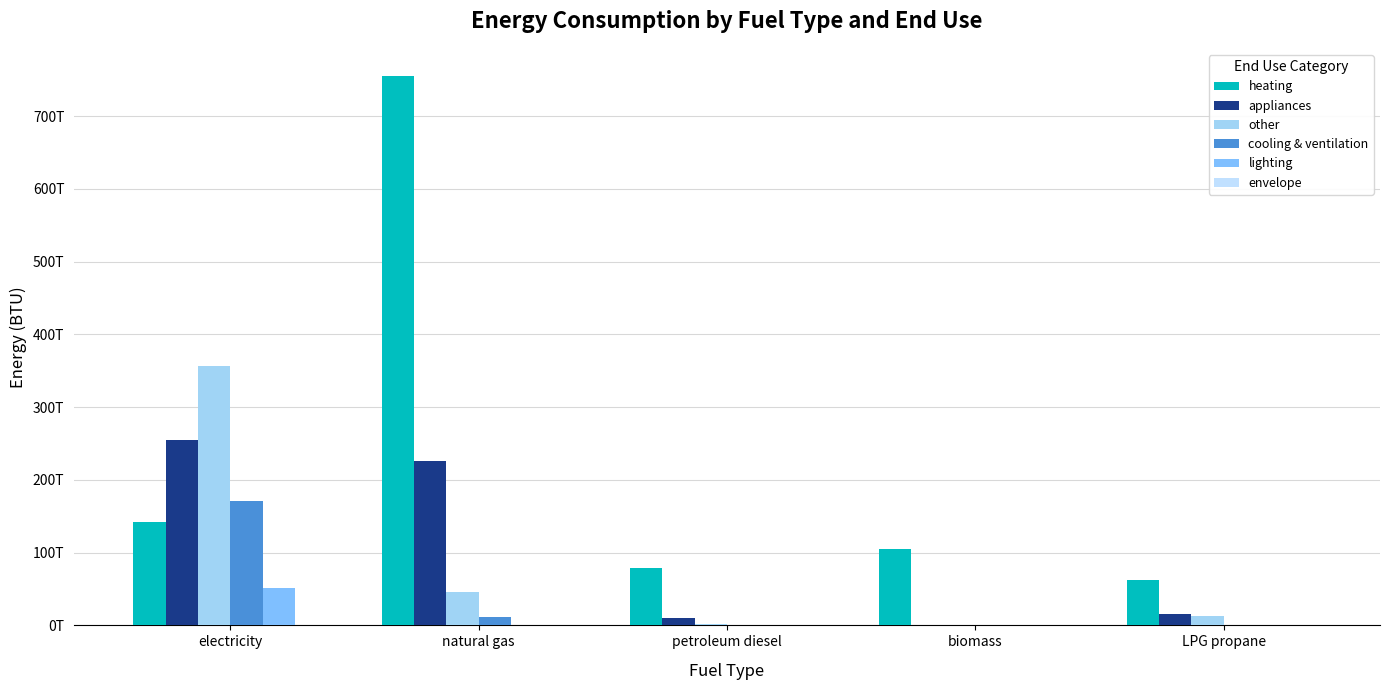

Are the bars grouped side by side (vs. stacked)?

Yes